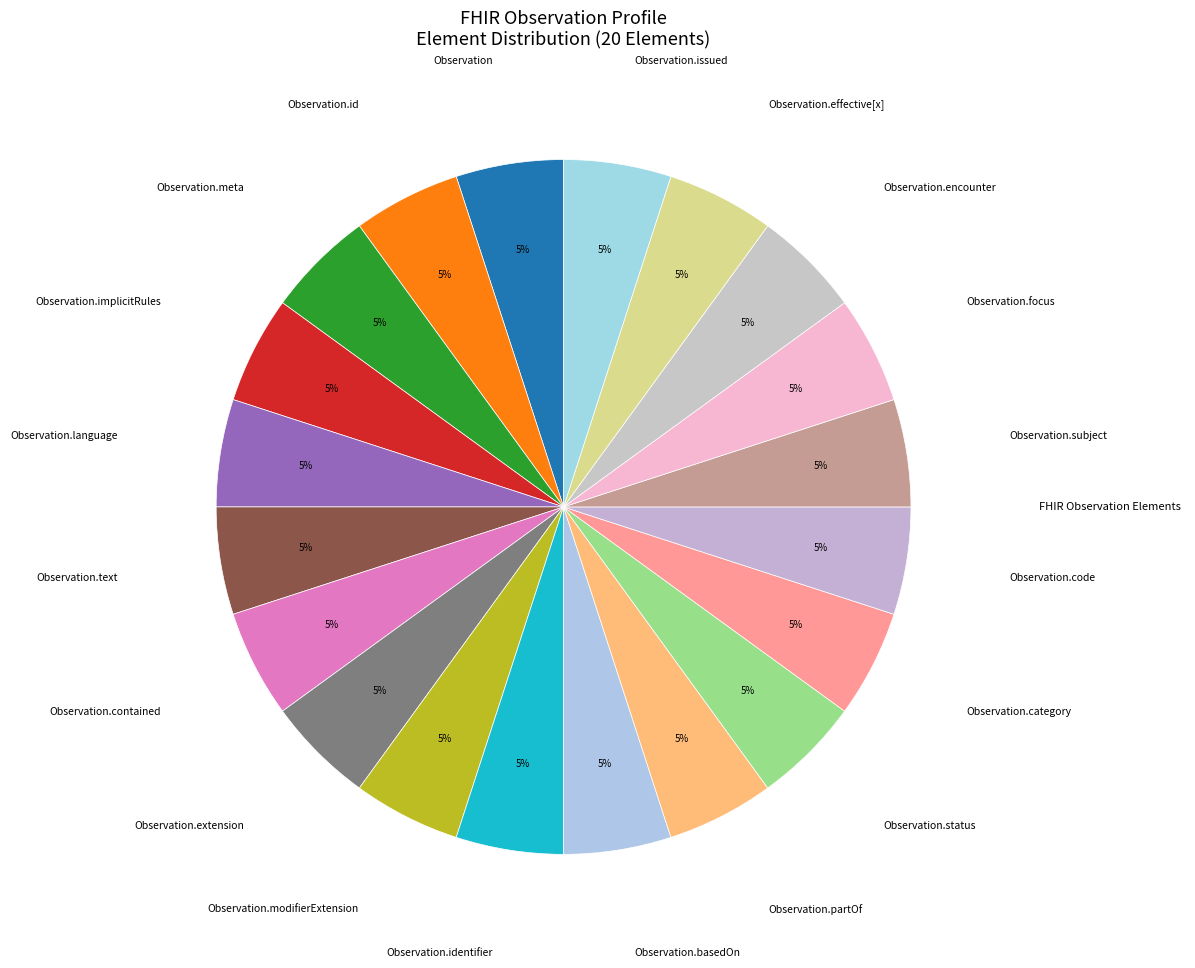

Approximately how many times larger is the value at Observation.contained compared to Observation.code?

1.0